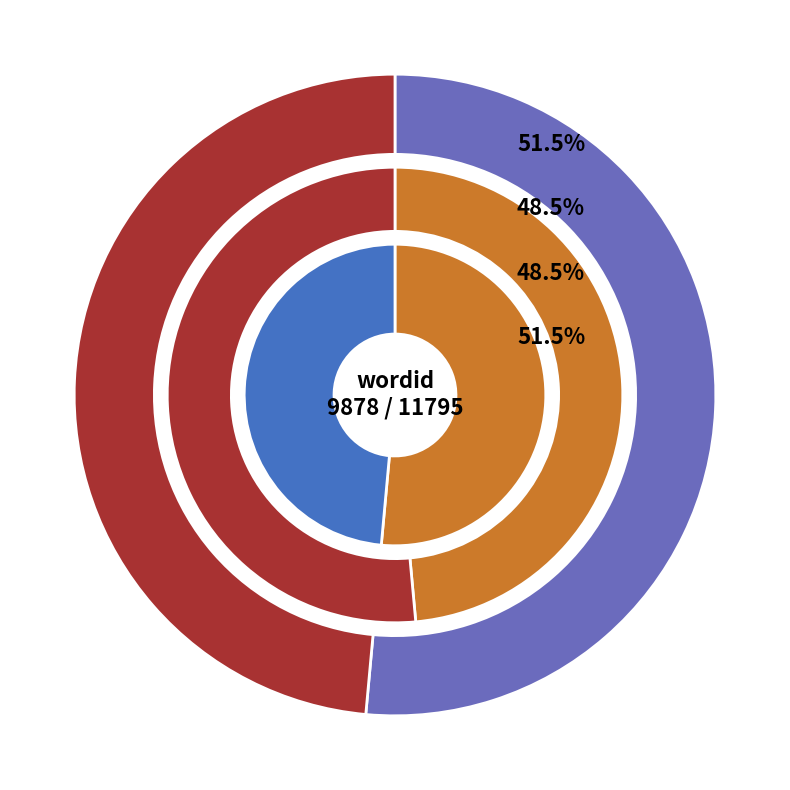

To the nearest percent, what portion does 9878 represent?

51%